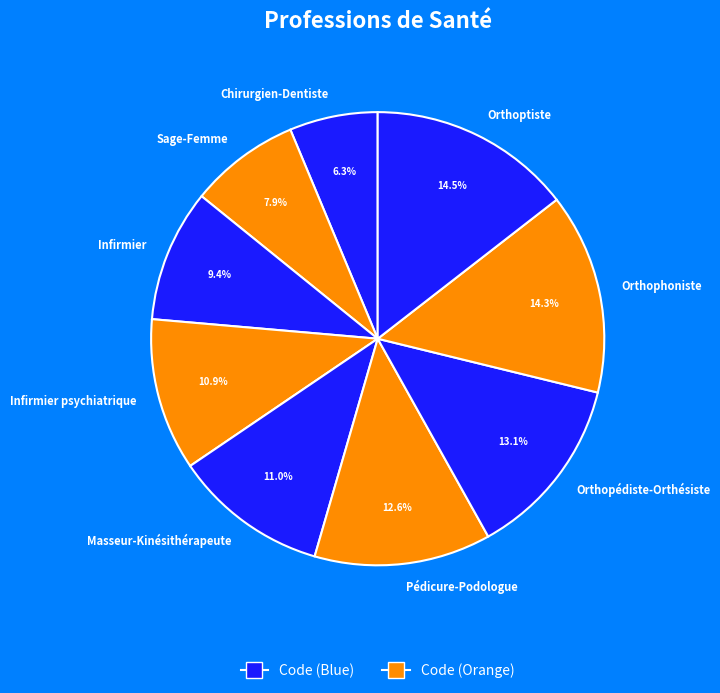

Count the number of slices in the pie.

9